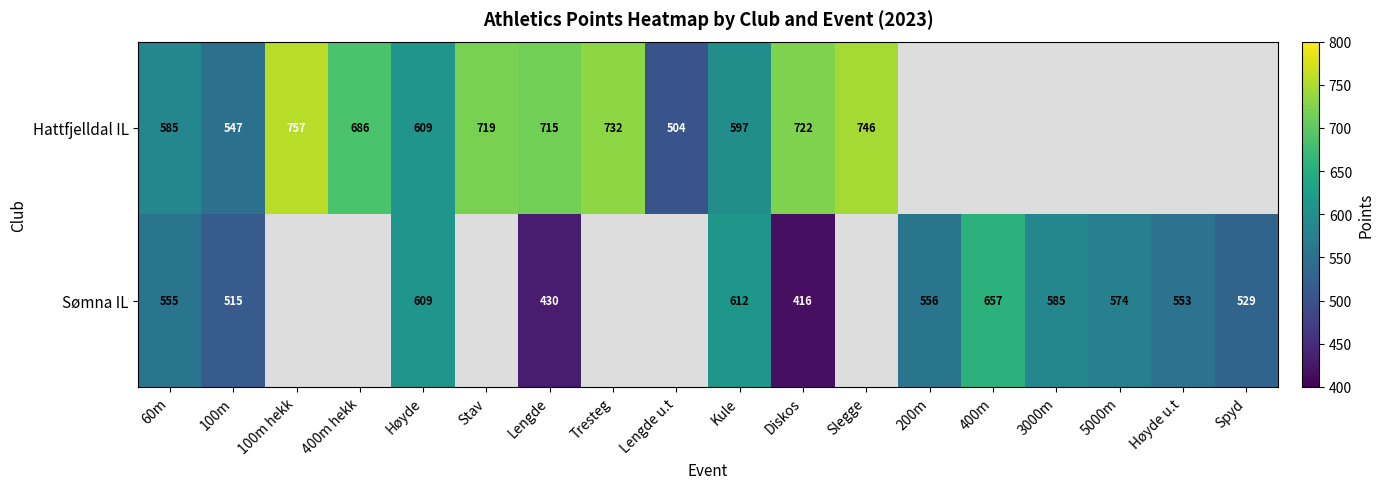

The Hattfjelldal IL series shows 248 at 60m. True or false?

False